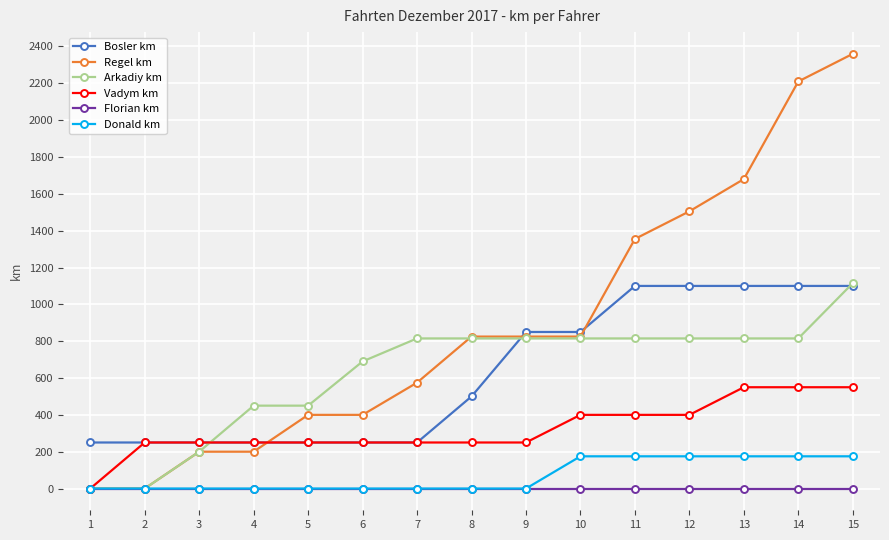

True or false: Florian km and Bosler km intersect in this chart.

False